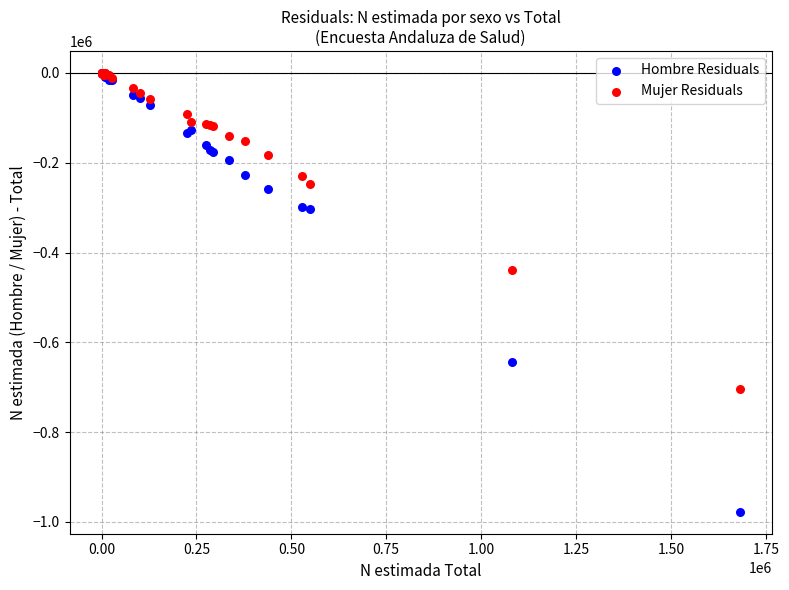

Which series has the largest Y range (max minus min)?

Hombre Residuals